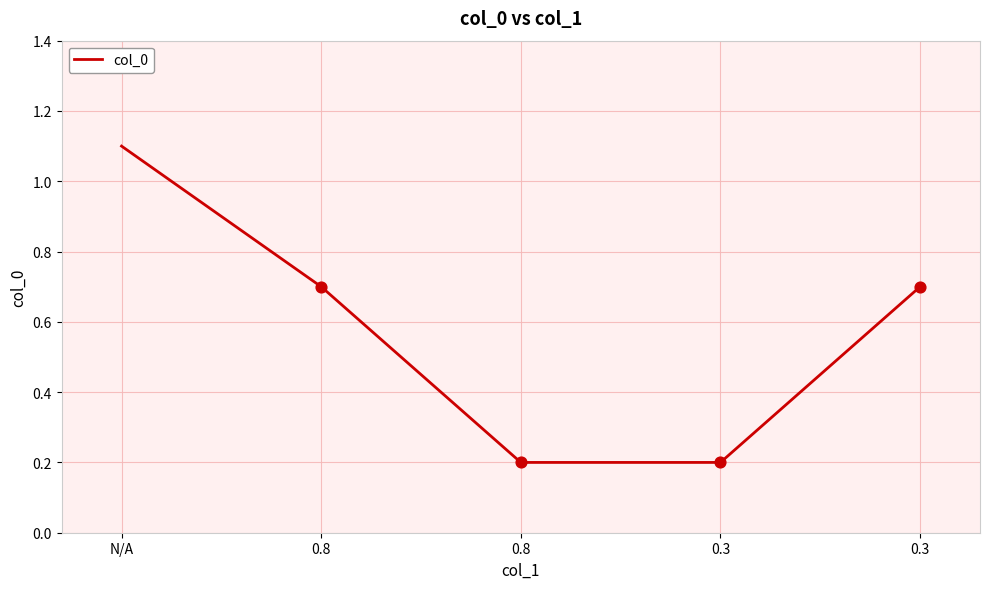

Between N/A and 0.3, which is larger?

N/A